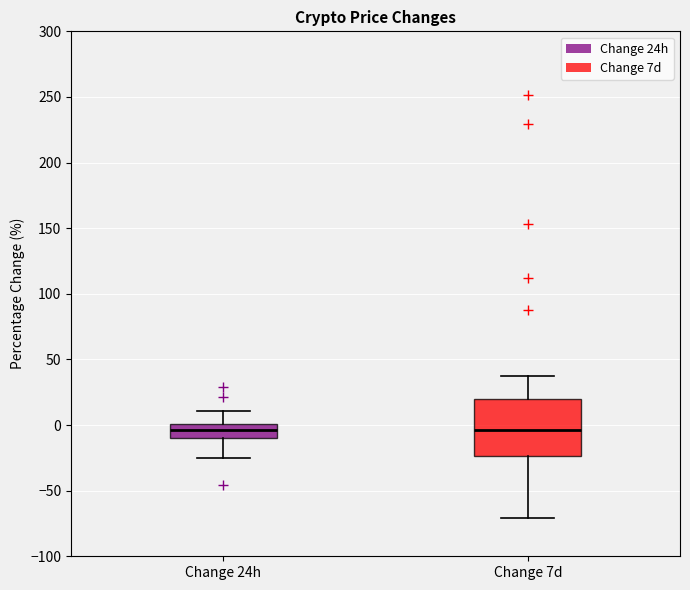

Which box is the tallest, from its lower edge to its upper edge?

Change 7d